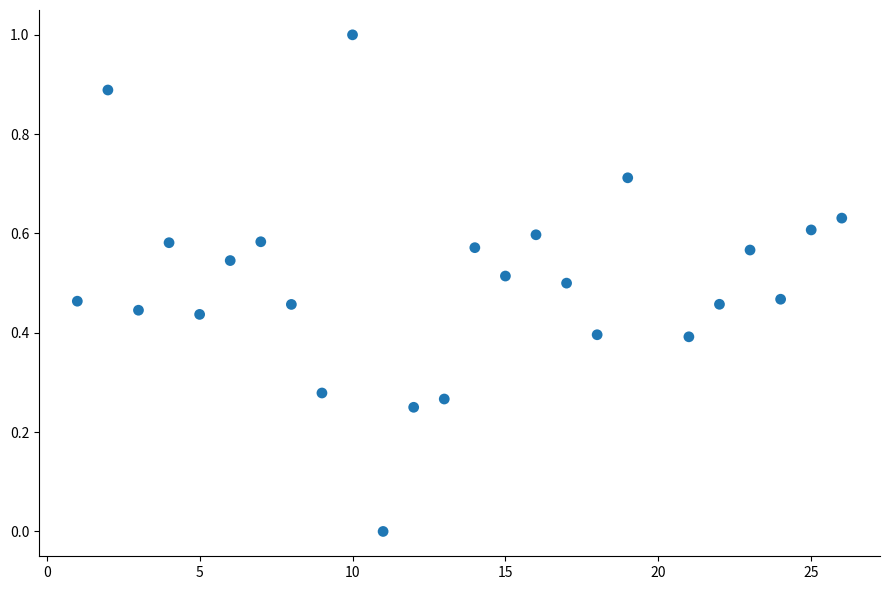

What is the range of X values (max minus min)?

25.0